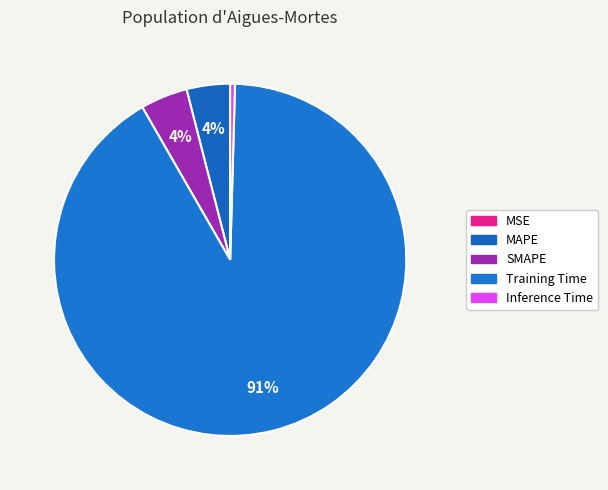

Count the number of slices in the pie.

5